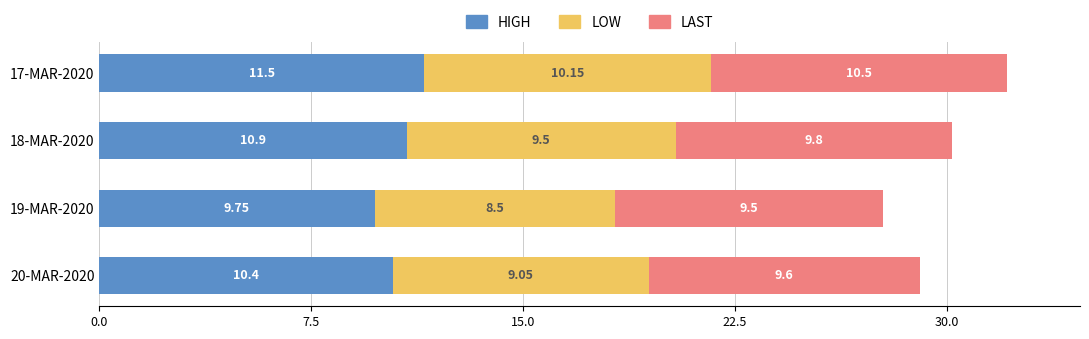

What is the total value across all series at 20-MAR-2020?

29.1